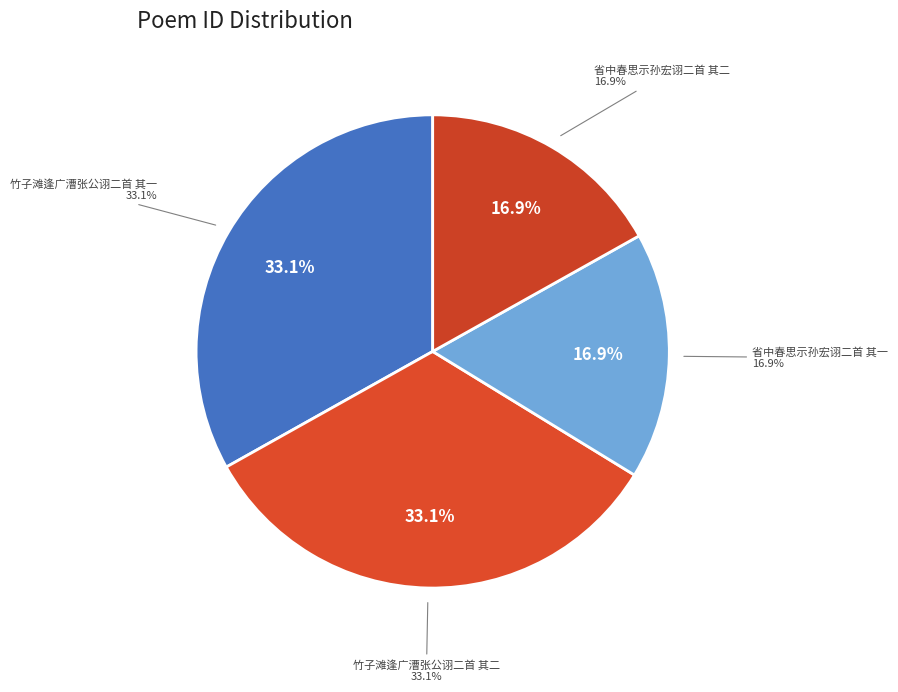

To the nearest percent, what is the difference between the largest and smallest slice percentages?

16%